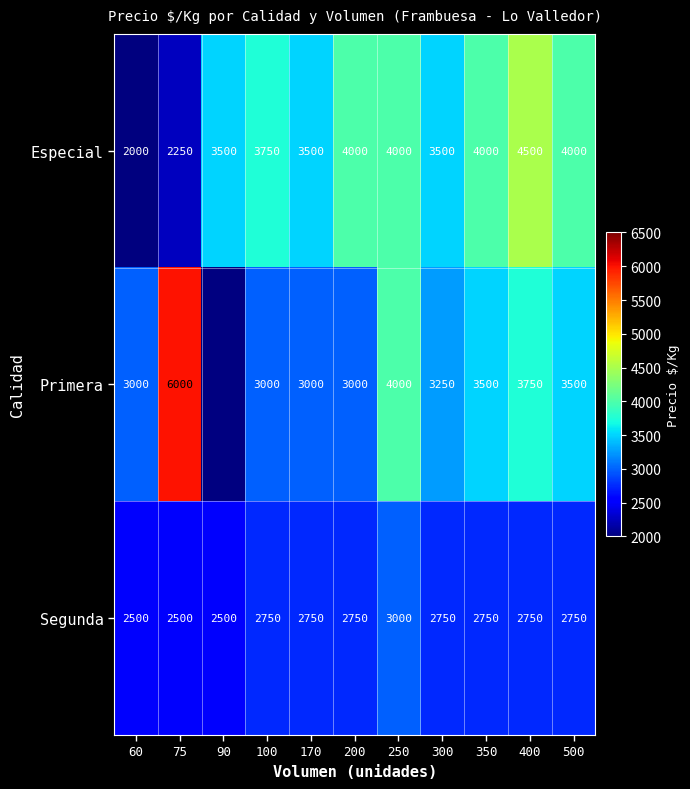

Which has a higher value, 350 or 100?

350